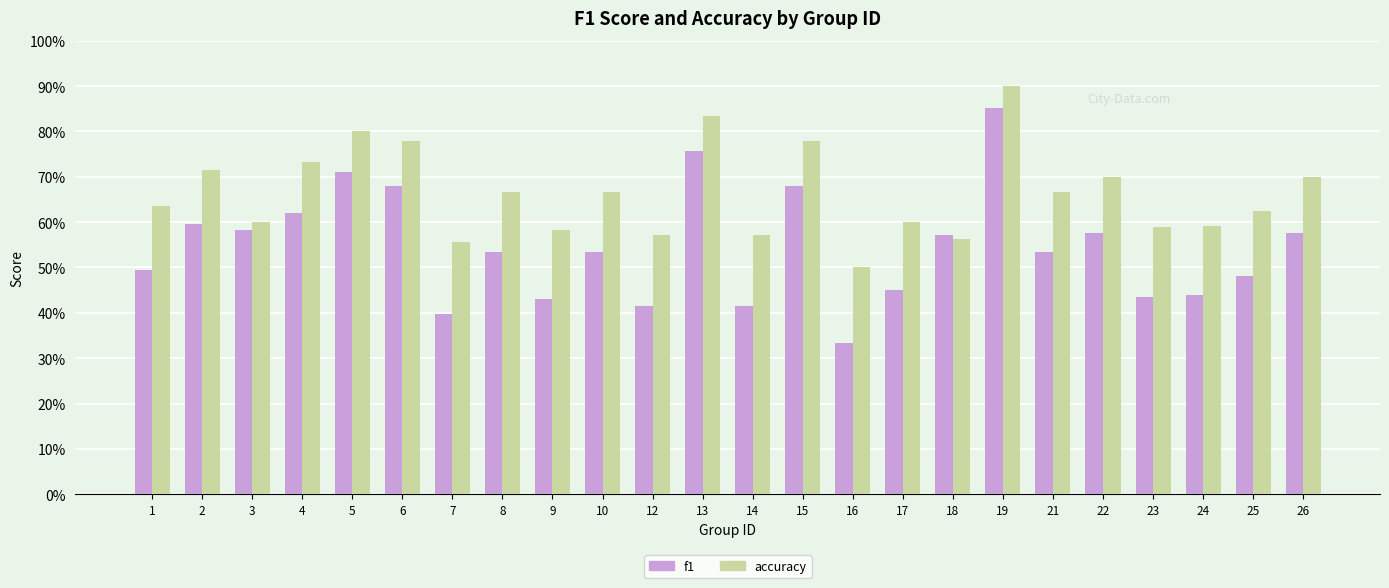

Rank the categories by accuracy value from lowest to highest.

16, 7, 18, 12, 14, 9, 23, 24, 3, 17, 25, 1, 8, 10, 21, 22, 26, 2, 4, 6, 15, 5, 13, 19